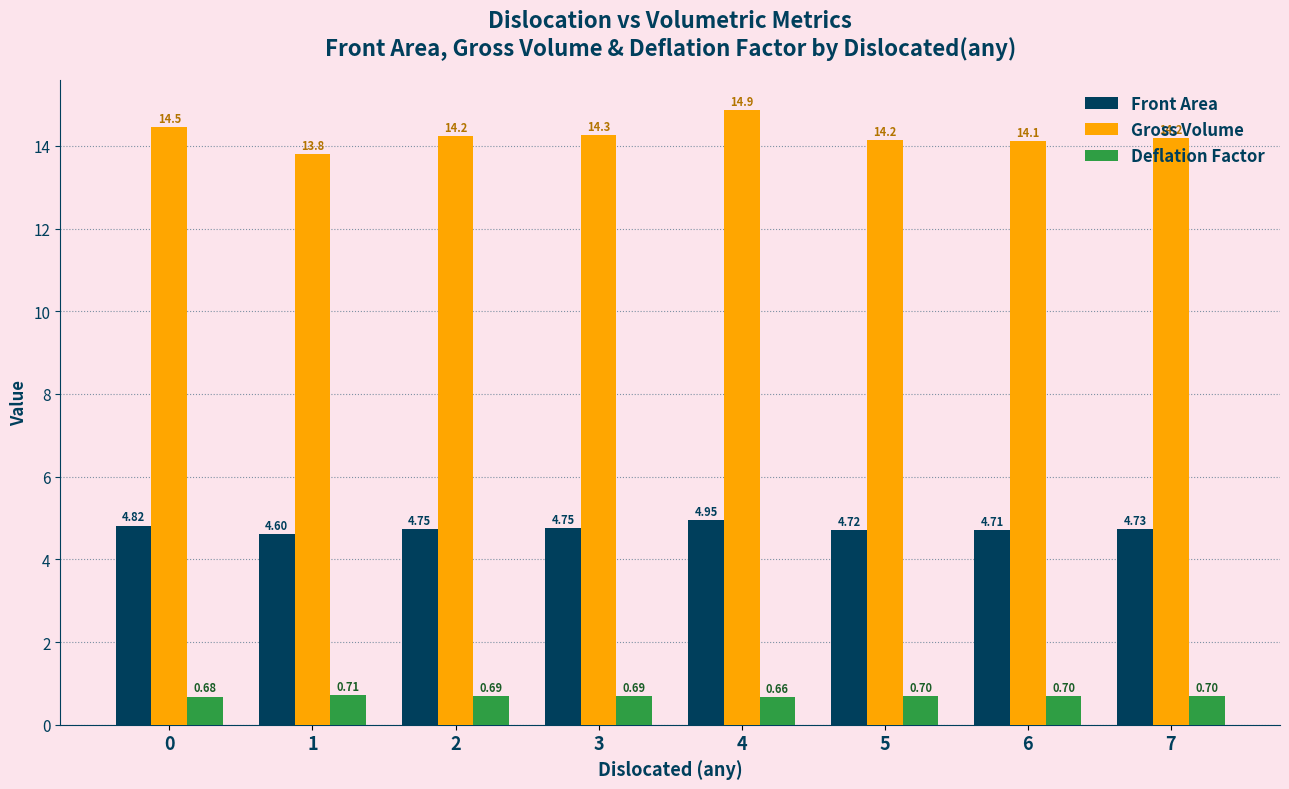

Where is Deflation Factor nearest to the value 0?

4